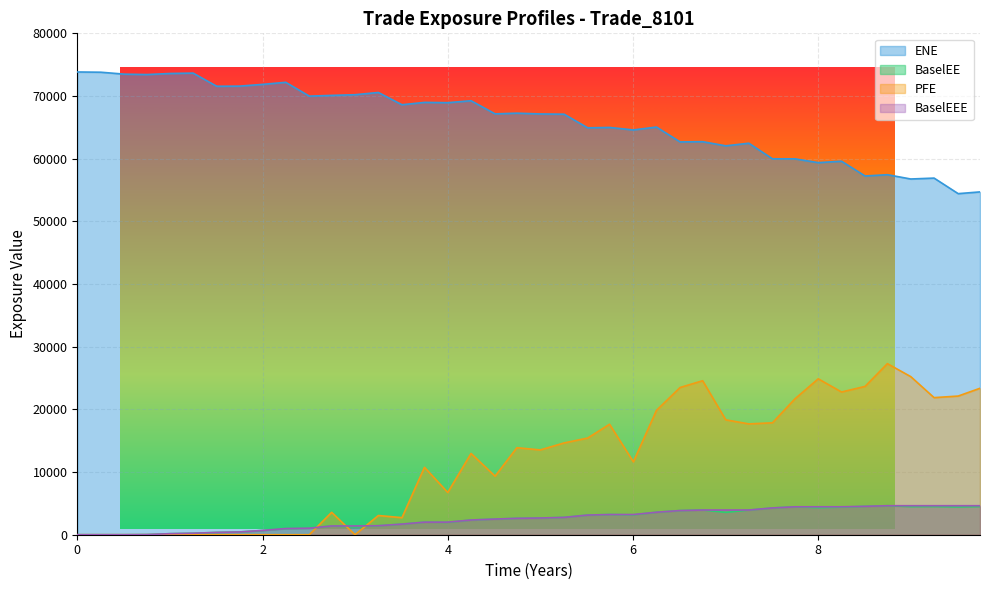

How many distinct data groups are displayed?

4